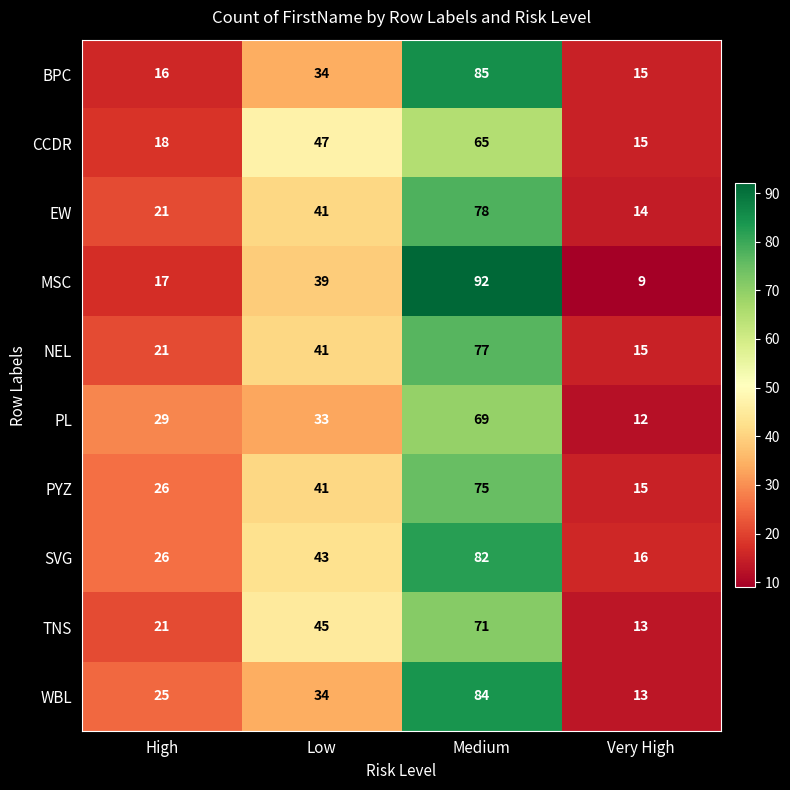

At which label does PYZ reach its minimum?

Very High